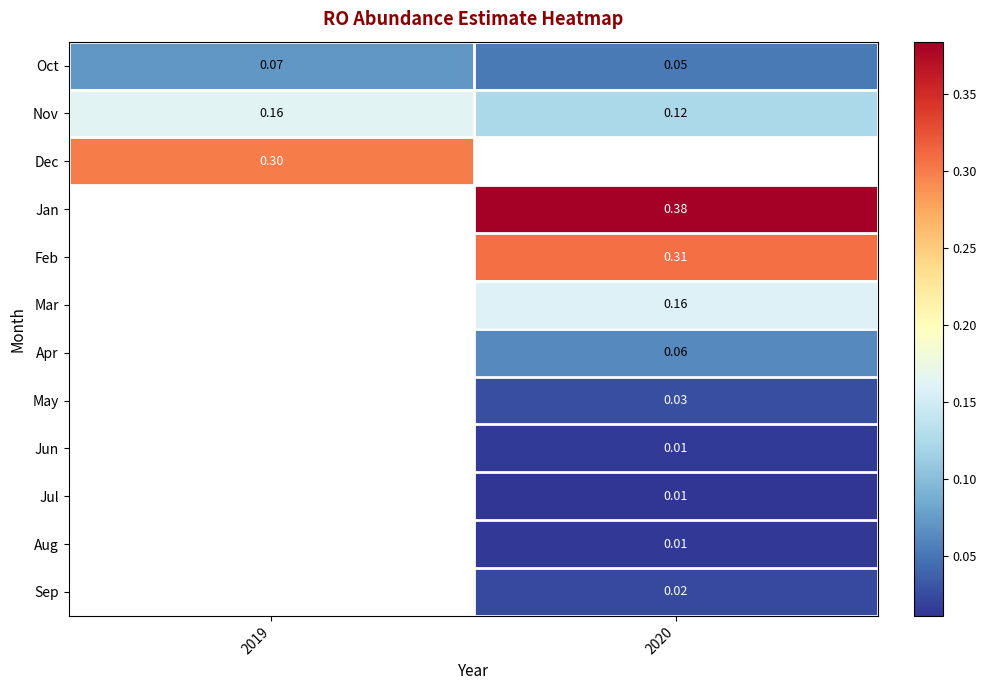

At how many categories does at least one series exceed 0?

2